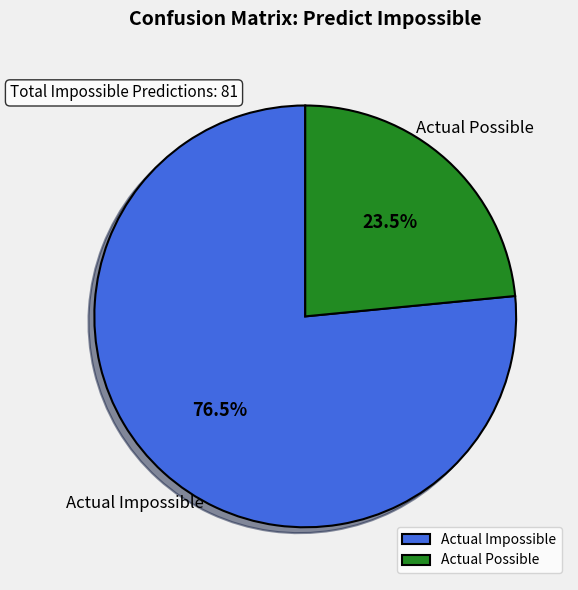

Rank the categories by value from highest to lowest.

Actual Impossible, Actual Possible